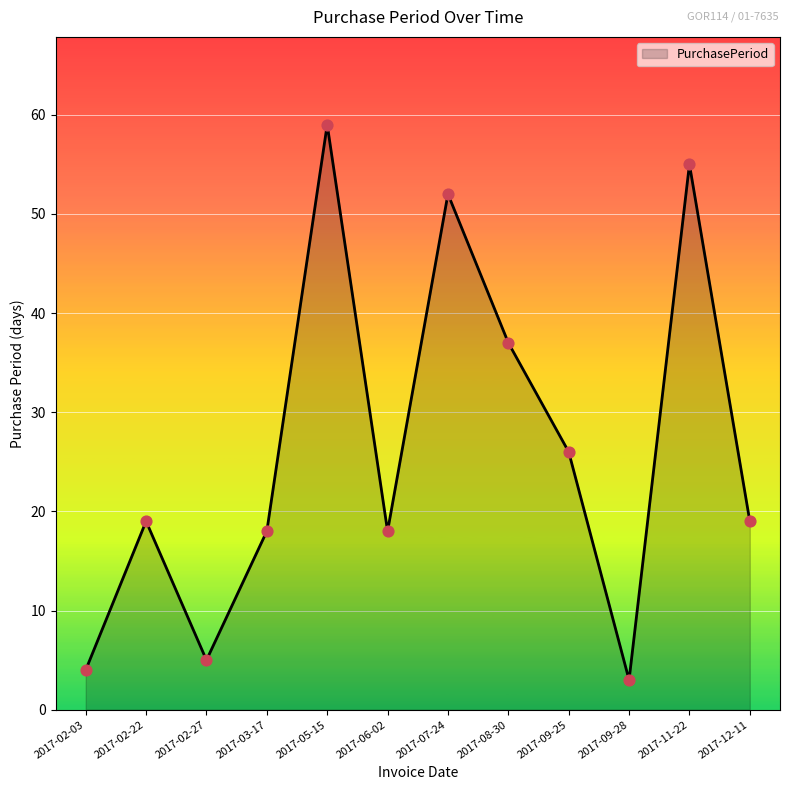

Which has a higher value, 2017-02-22 or 2017-06-02?

2017-02-22